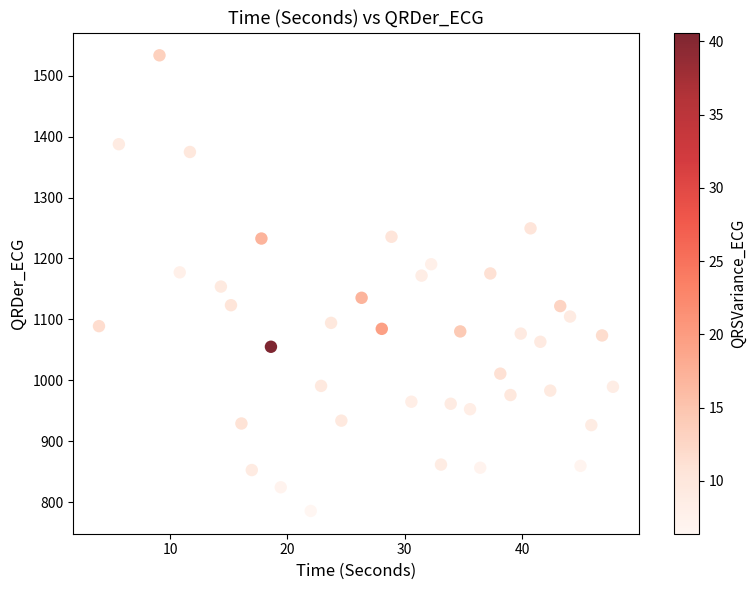

What is the range of X values (max minus min)?

43.8